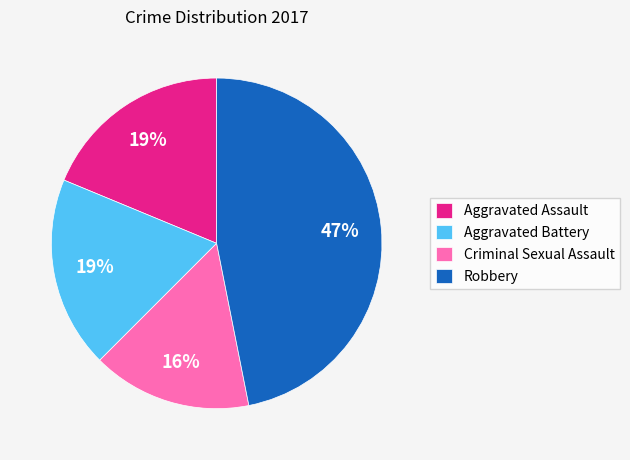

Approximately how many times larger is the value at Robbery compared to Aggravated Assault?

2.5